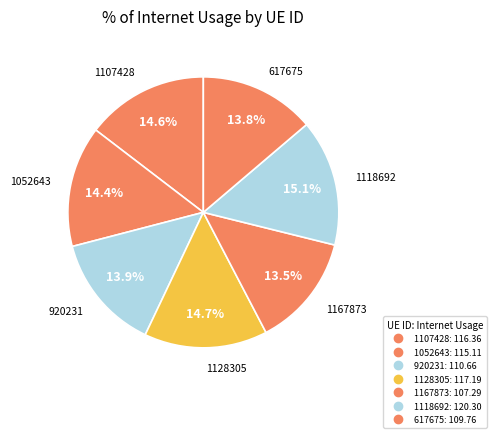

Is there a majority slice in this chart?

No